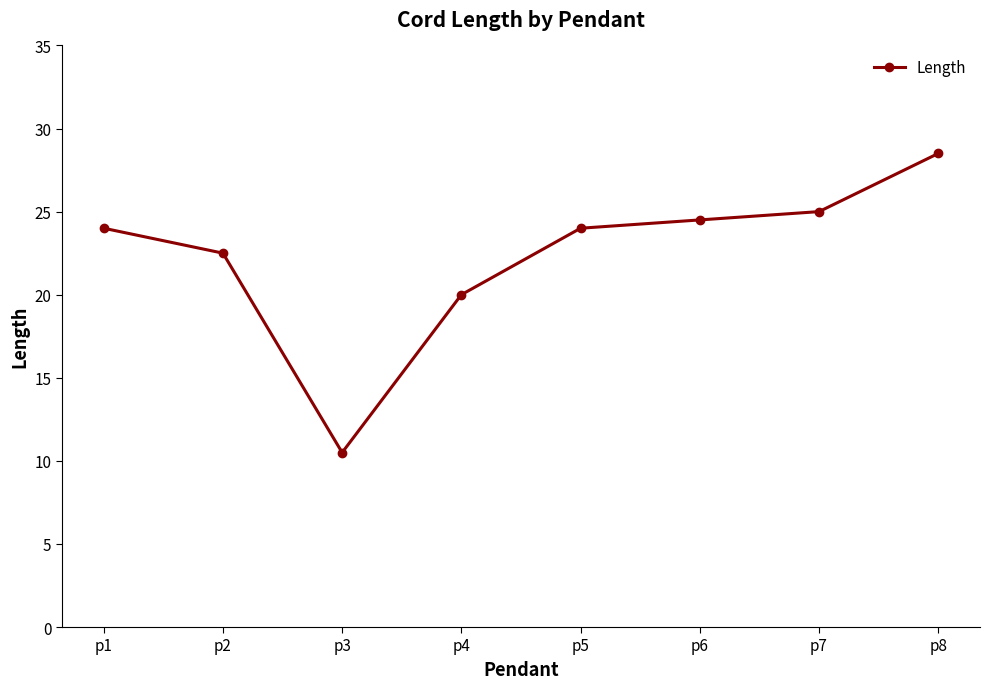

Approximately how many times larger is the value at p3 compared to p4?

0.5